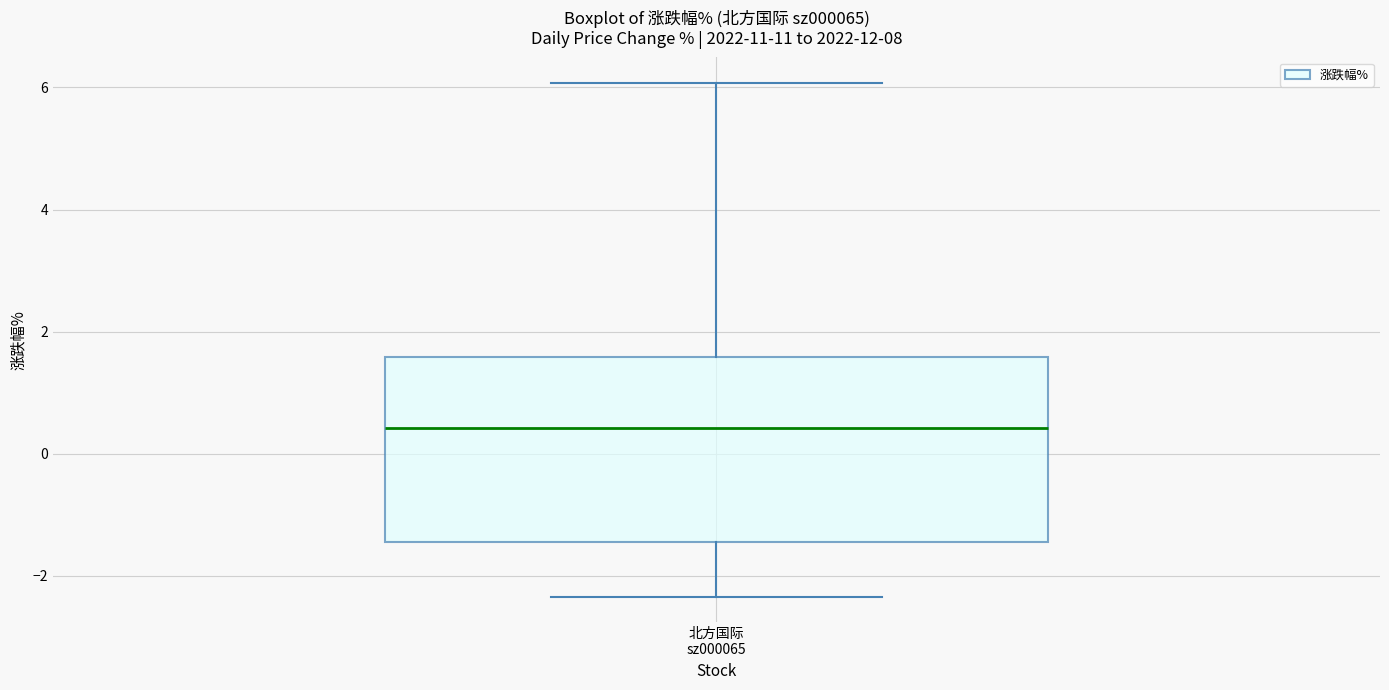

Read this box plot against the y-axis: the position of the median line, the range covered by the box, and the ends of both whiskers. The values are not printed on the chart, so give them approximately, as read against the axis.

median 0.4, box -1.4 to 1.6, whiskers -2.4 to 6.0